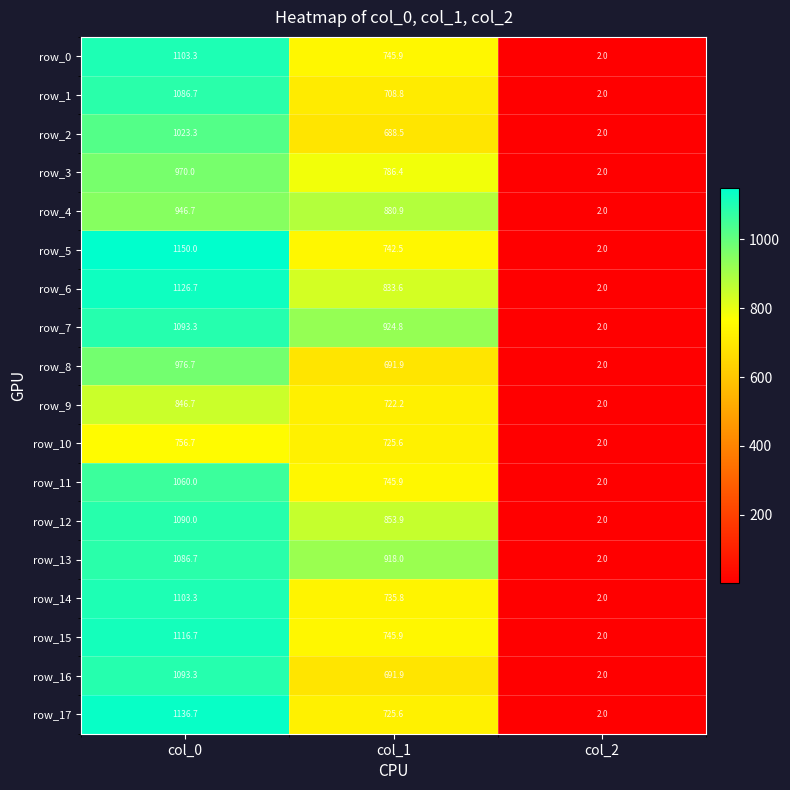

At which category is the sum across all series the highest?

col_0